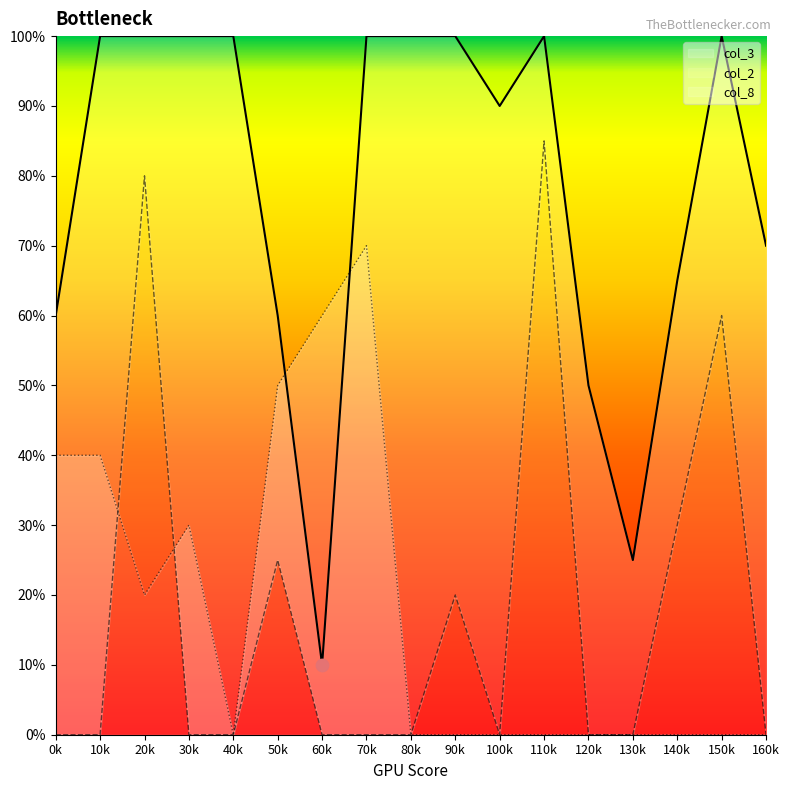

Which series contains the highest Y value?

col_3